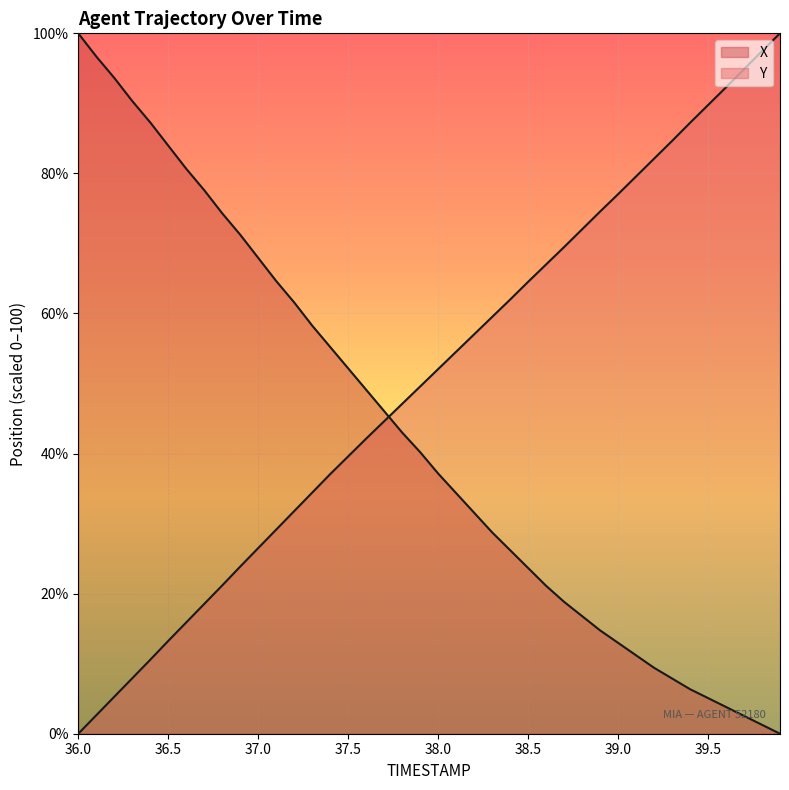

What are all the series names shown in the legend?

X, Y